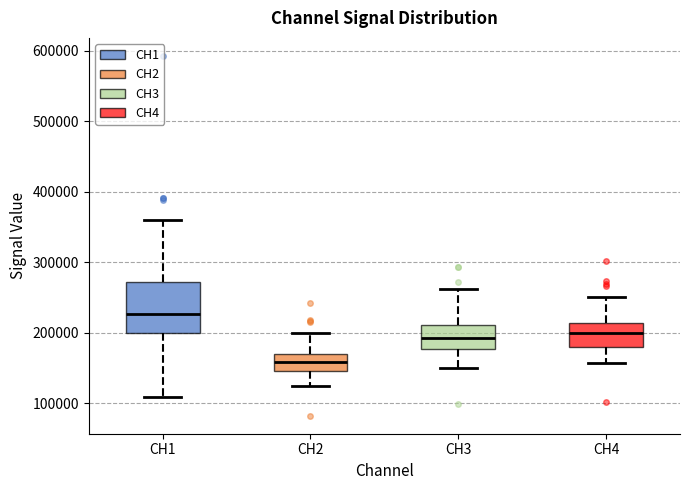

Where does the lower whisker of the box for CH1 end on the y-axis? The values are not printed on the chart, so give them approximately, as read against the axis.

110000